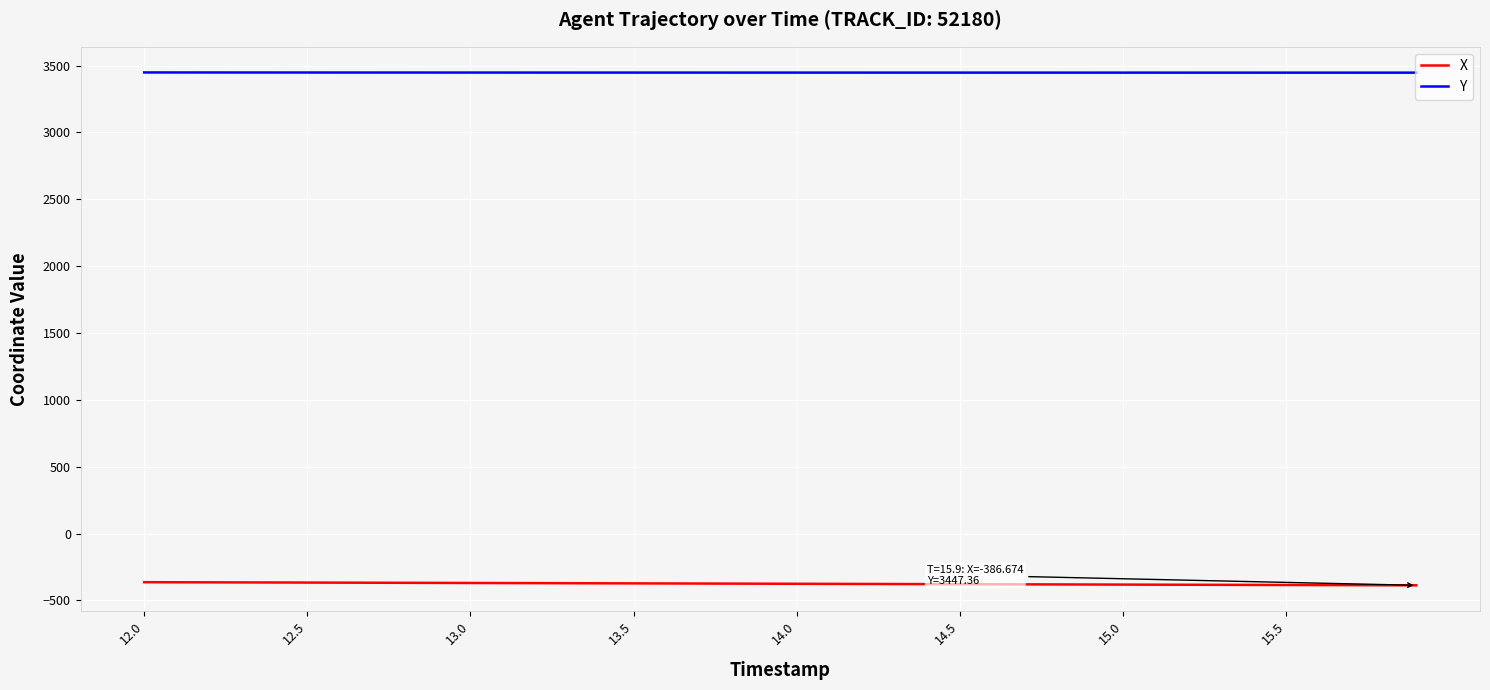

Rank the series by their average value, from highest to lowest.

Y, X